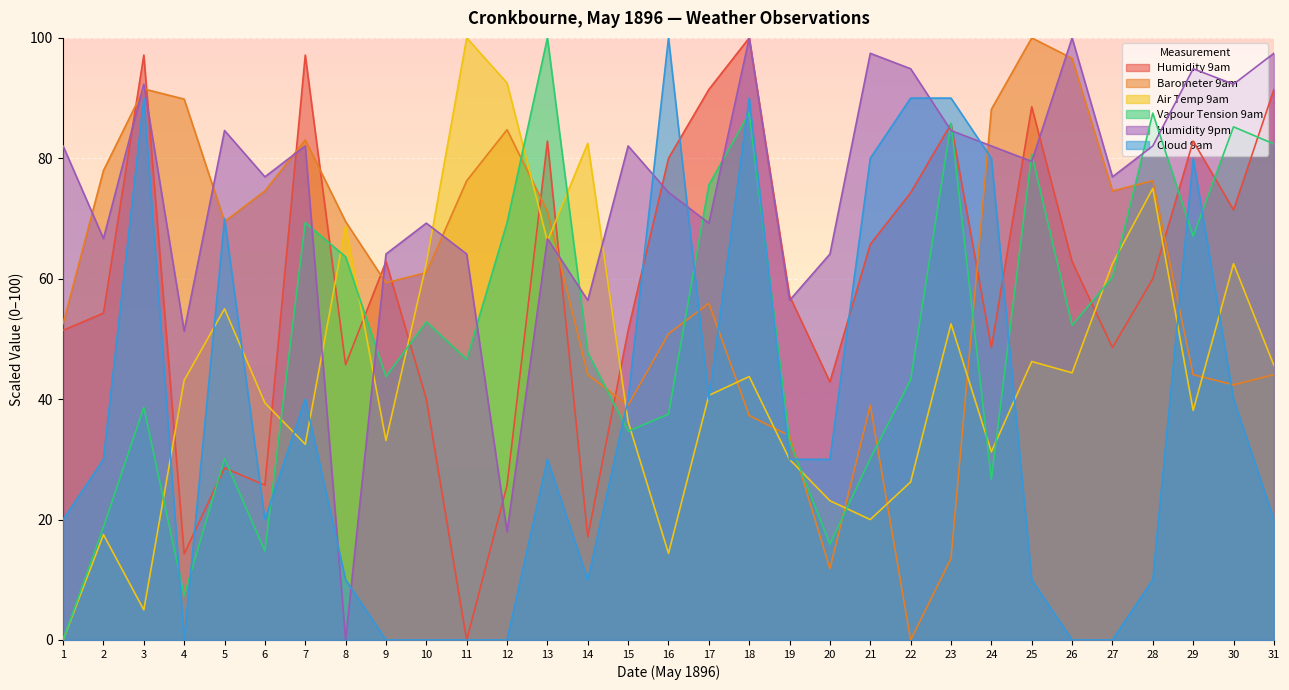

How many lines are shown in the chart?

6